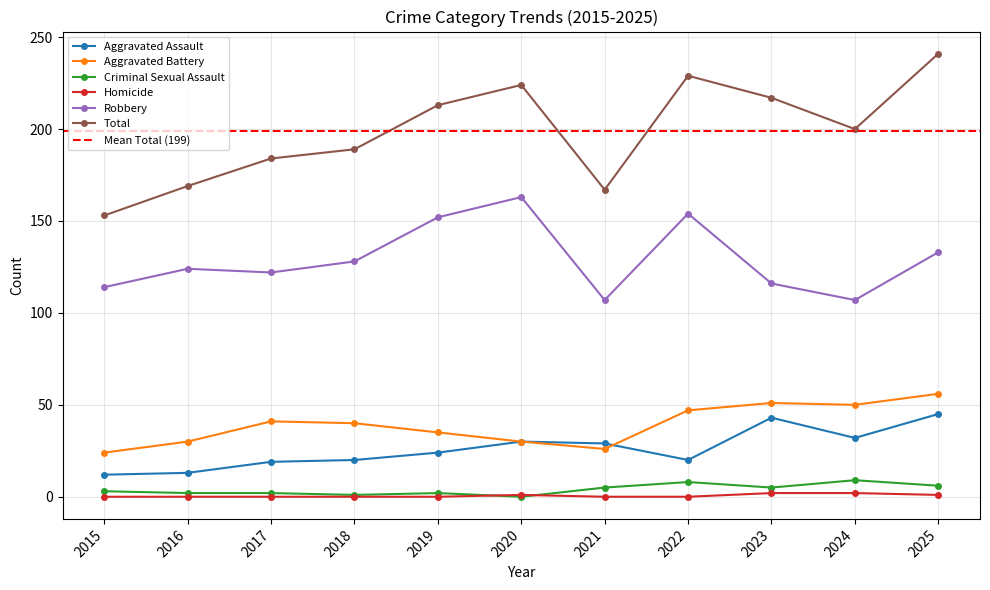

What is the difference between the maximum and minimum values in the Homicide series?

2